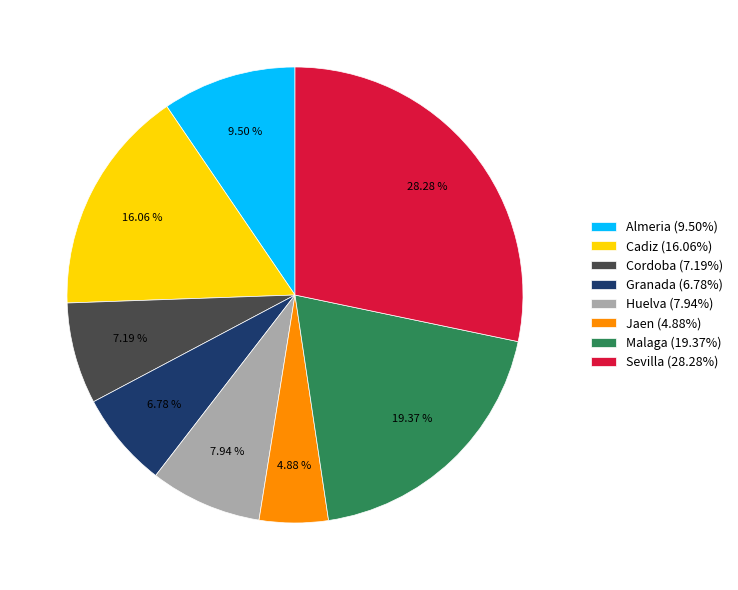

Do Huelva (7.94%) and Jaen (4.88%) together represent more than half of the pie?

No